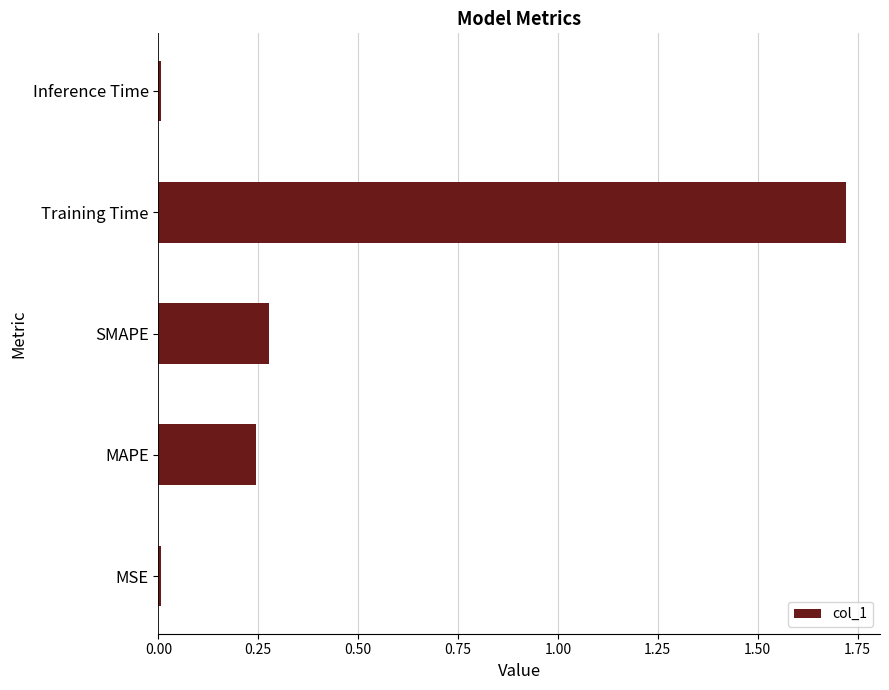

What is the average value?

0.5